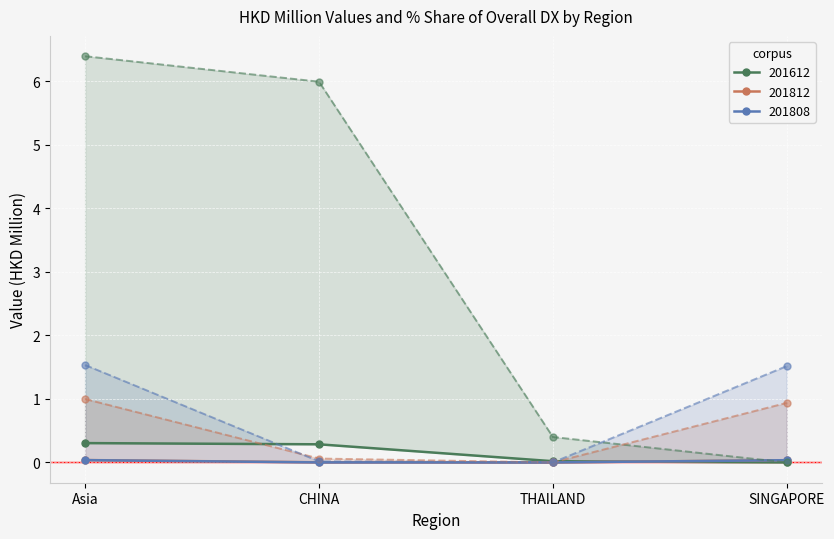

Where do 201808 and 201612 first cross each other?

THAILAND and SINGAPORE